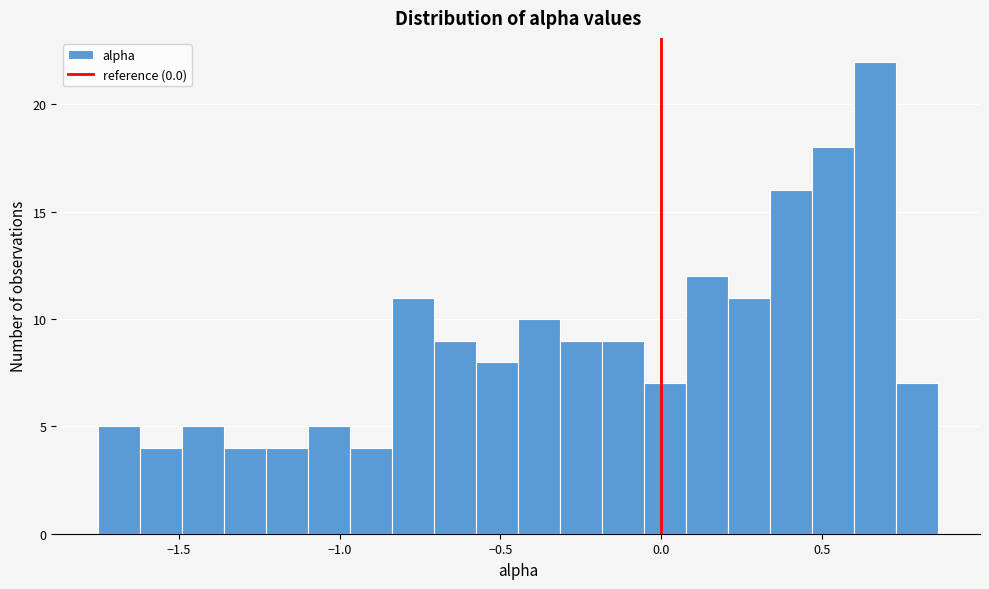

Around what value on the x-axis is the tallest bar? Give the approximate position of its centre, as read against the axis.

0.65